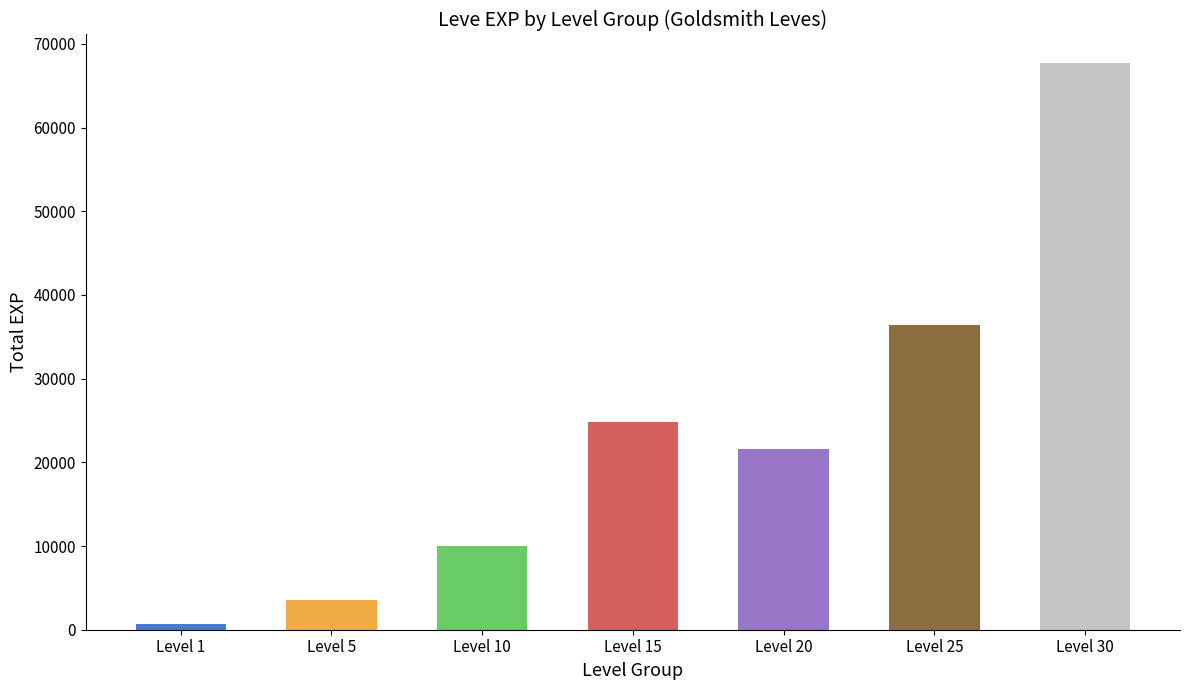

Reading right to left, what are all the values shown in this chart?

Level 30=67730	Level 25=36390	Level 20=21600	Level 15=24790	Level 10=9990	Level 5=3600	Level 1=630